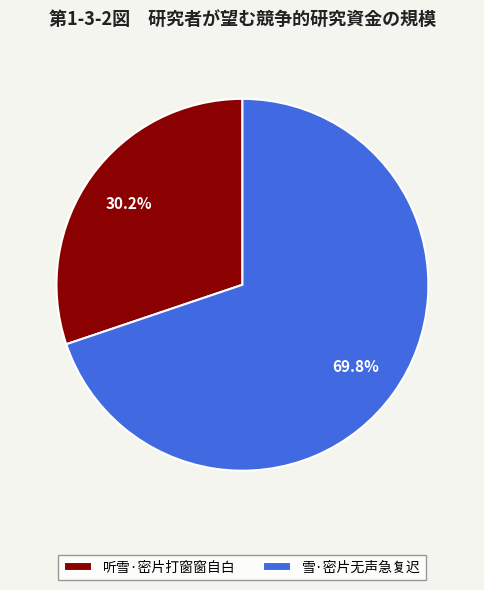

How many segments does this pie chart have?

2